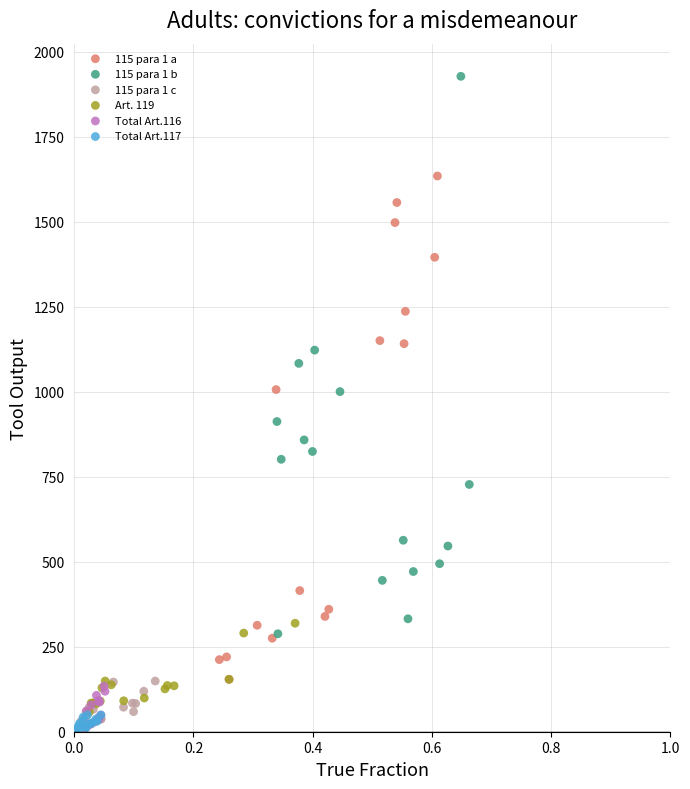

What are all the series names shown in the legend?

115 para 1 a, 115 para 1 b, 115 para 1 c, Art. 119, Total Art.116, Total Art.117